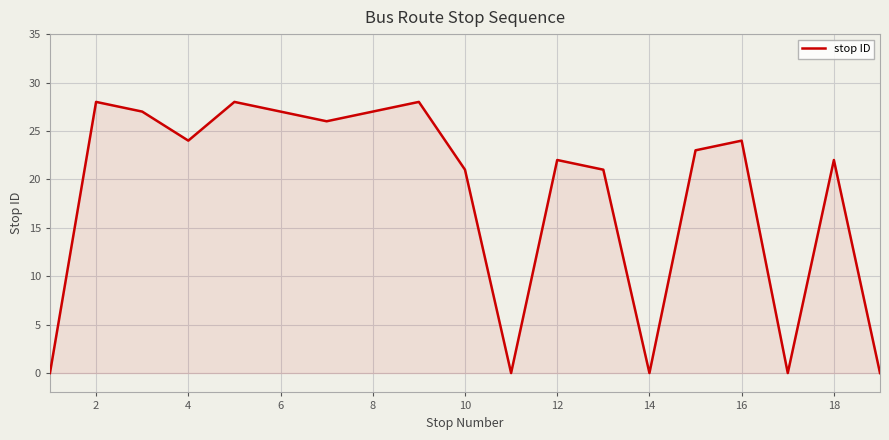

What is the greatest value displayed?

28